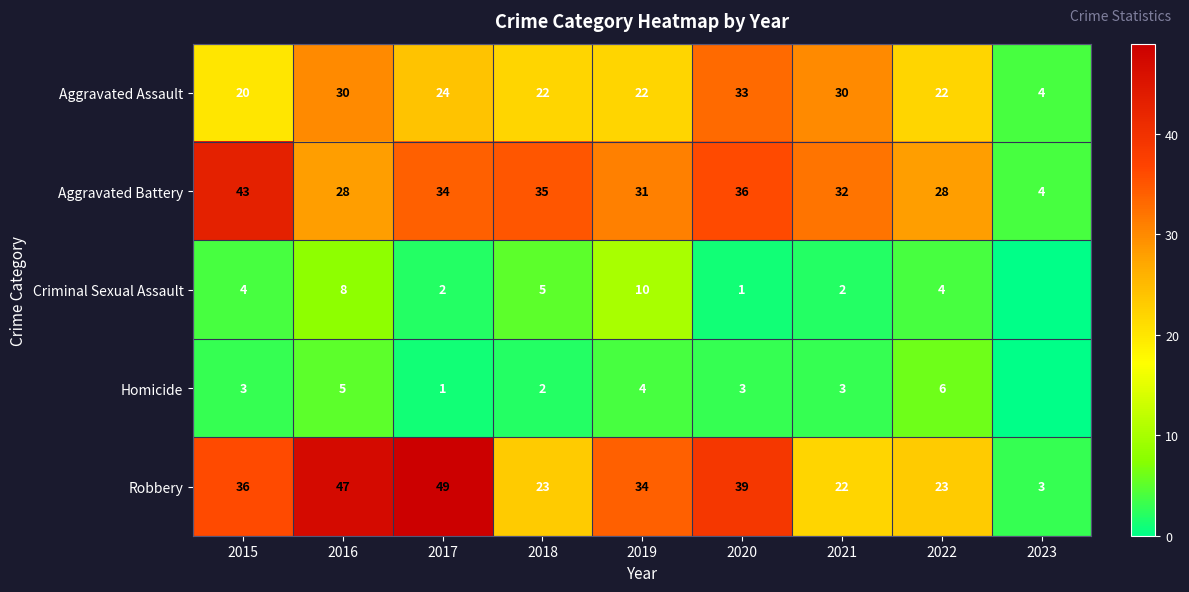

Is the value of Aggravated Assault at 2022 greater than the value of Homicide at 2020?

Yes